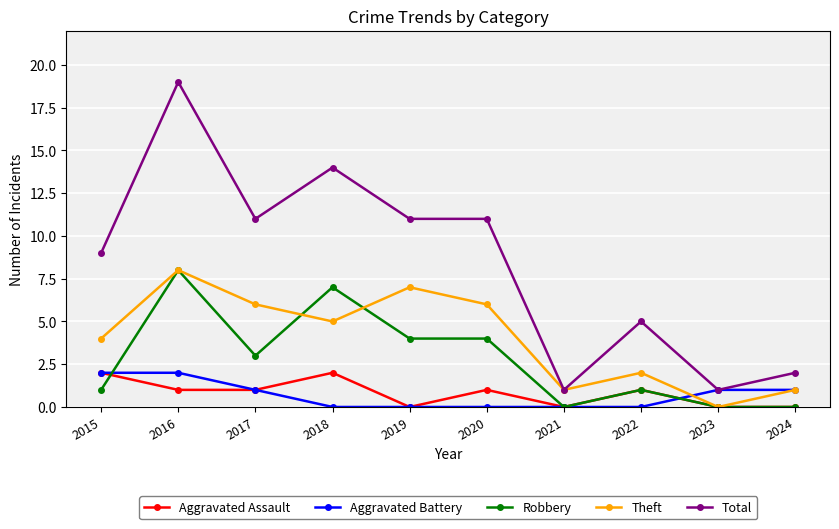

Reading right to left, what are all the values shown in this chart?

Aggravated Assault: 2024=0	2023=0	2022=1	2021=0	2020=1	2019=0	2018=2	2017=1	2016=1	2015=2
Aggravated Battery: 2024=1	2023=1	2022=0	2021=0	2020=0	2019=0	2018=0	2017=1	2016=2	2015=2
Robbery: 2024=0	2023=0	2022=1	2021=0	2020=4	2019=4	2018=7	2017=3	2016=8	2015=1
Theft: 2024=1	2023=0	2022=2	2021=1	2020=6	2019=7	2018=5	2017=6	2016=8	2015=4
Total: 2024=2	2023=1	2022=5	2021=1	2020=11	2019=11	2018=14	2017=11	2016=19	2015=9